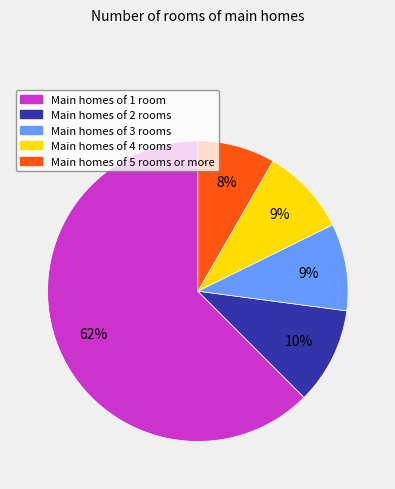

True or false: Main homes of 4 rooms accounts for 9% of the total.

True